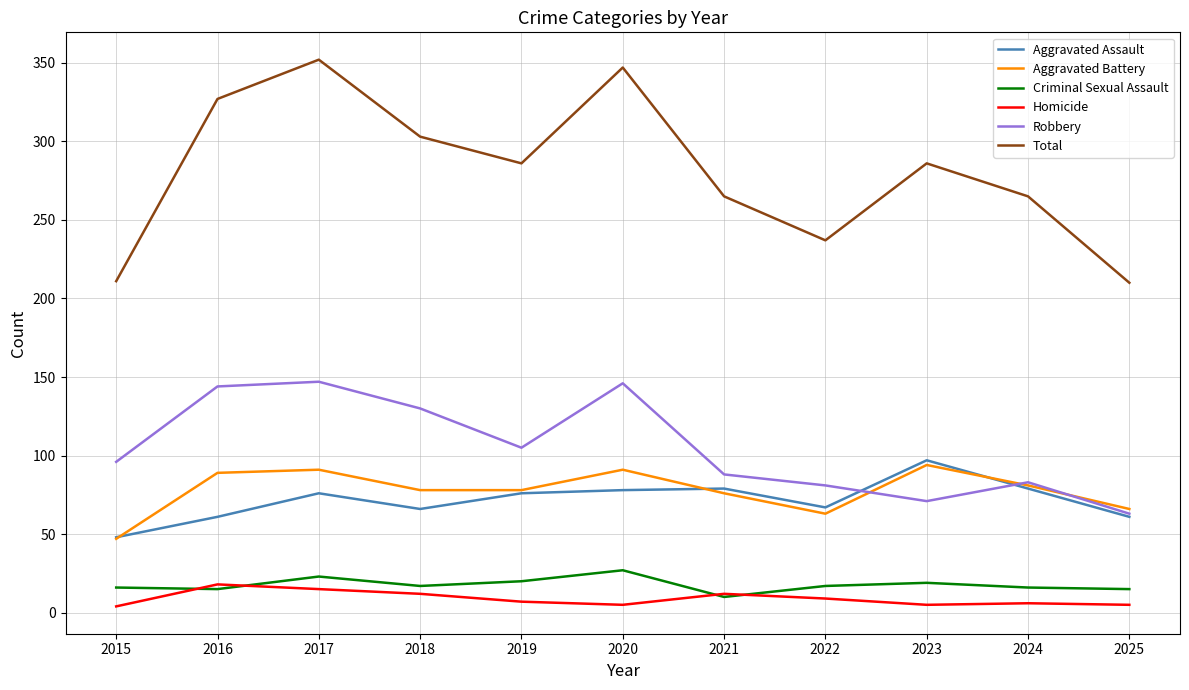

What is the approximate value of Aggravated Assault at 2024, to the nearest 10?

80